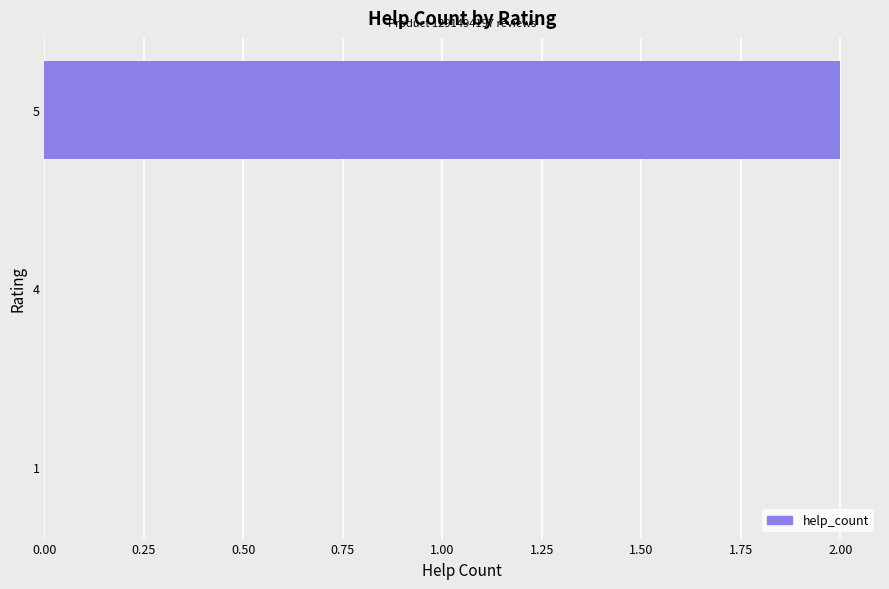

Is it true that the value at 5 is 3?

False